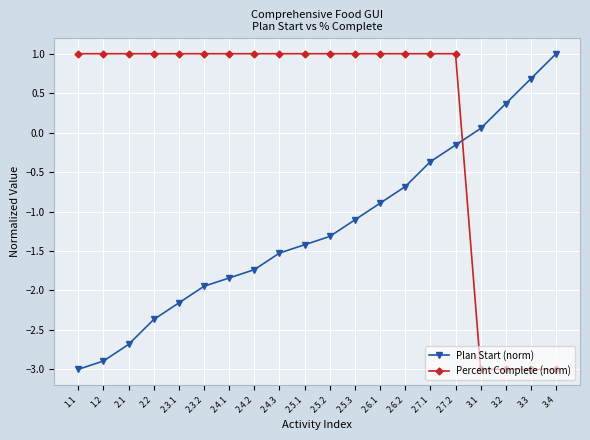

At which category is the sum across all series the highest?

2.7.2